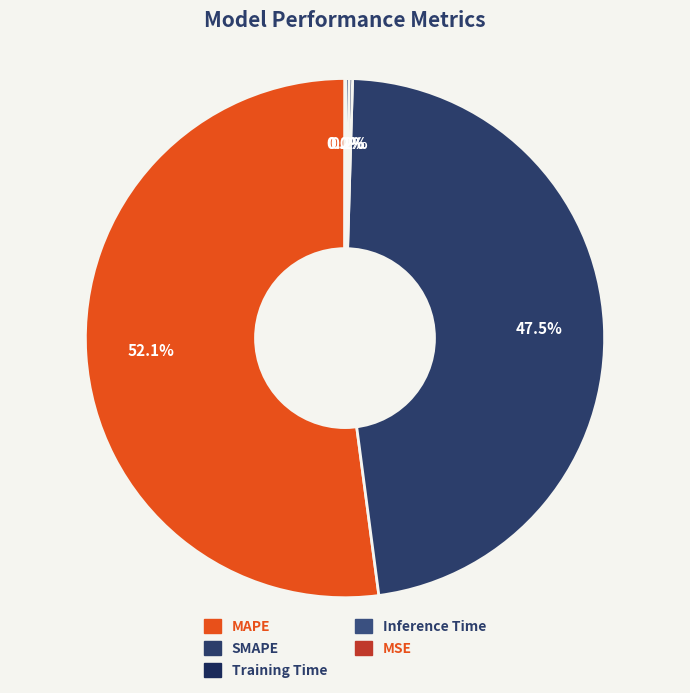

Count the number of slices in the pie.

5